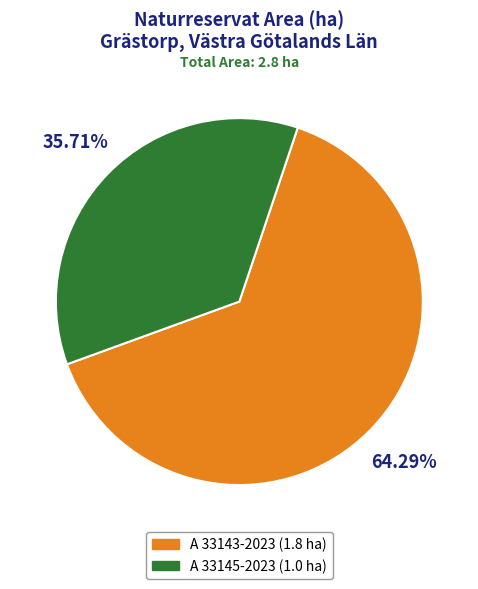

To the nearest percent, what portion does A 33143-2023 represent?

64%